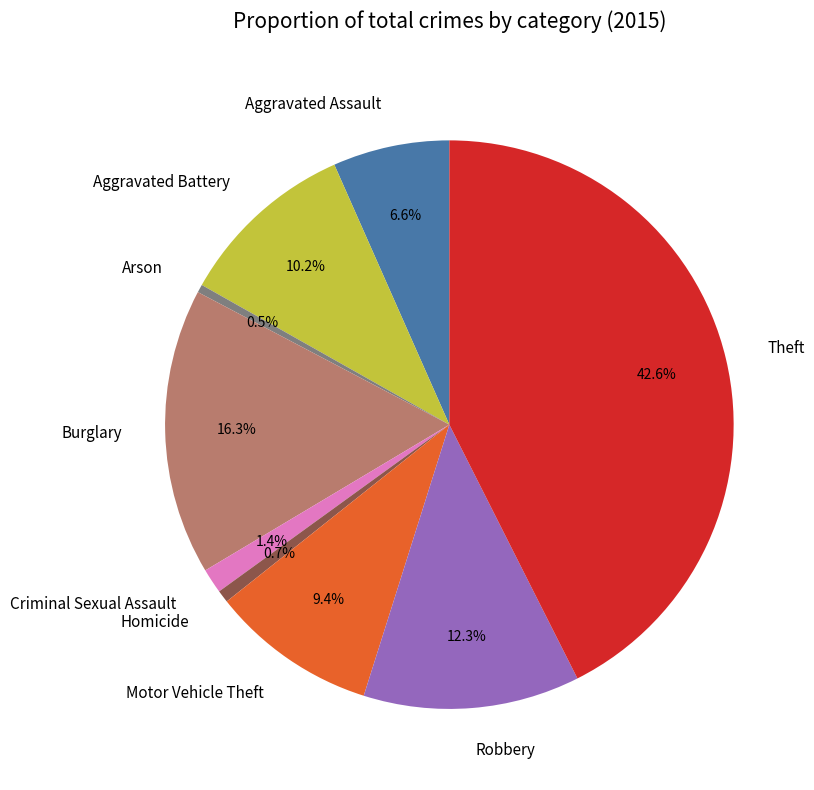

To the nearest percent, what portion does Motor Vehicle Theft represent?

9%